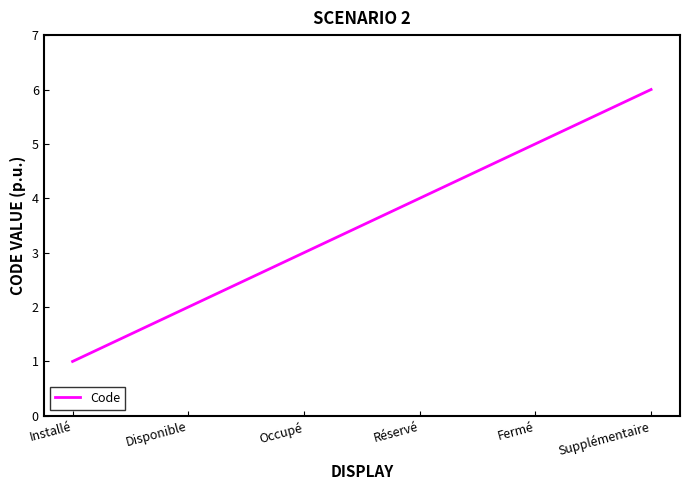

The value at Occupé is 1. True or false?

False